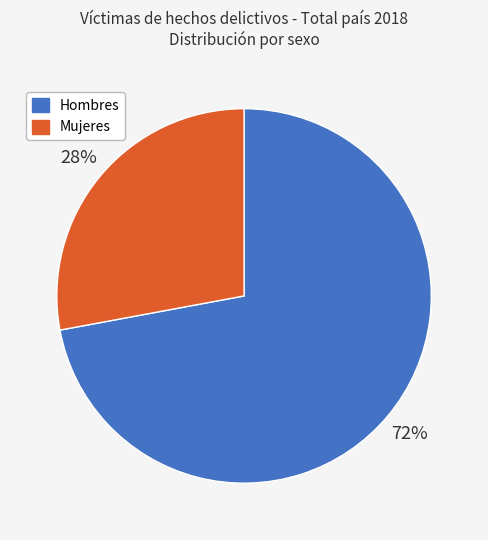

Combined, do Mujeres and Hombres account for over 50%?

Yes